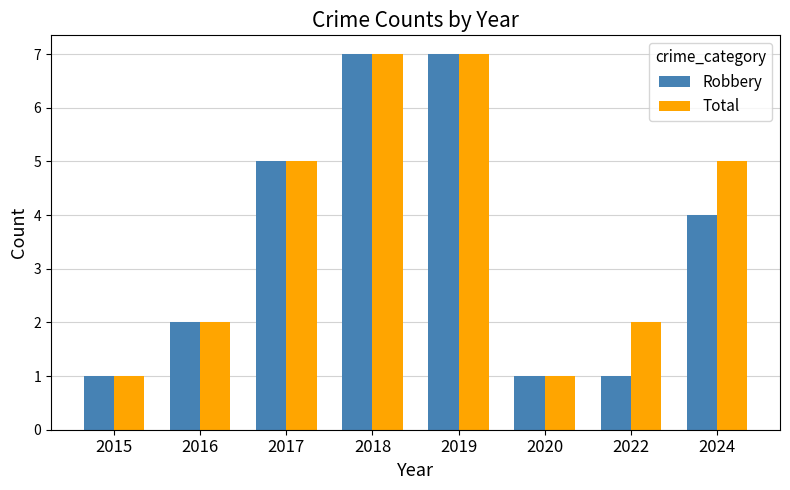

Is the value of Total at 2019 greater than the value of Robbery at 2017?

Yes